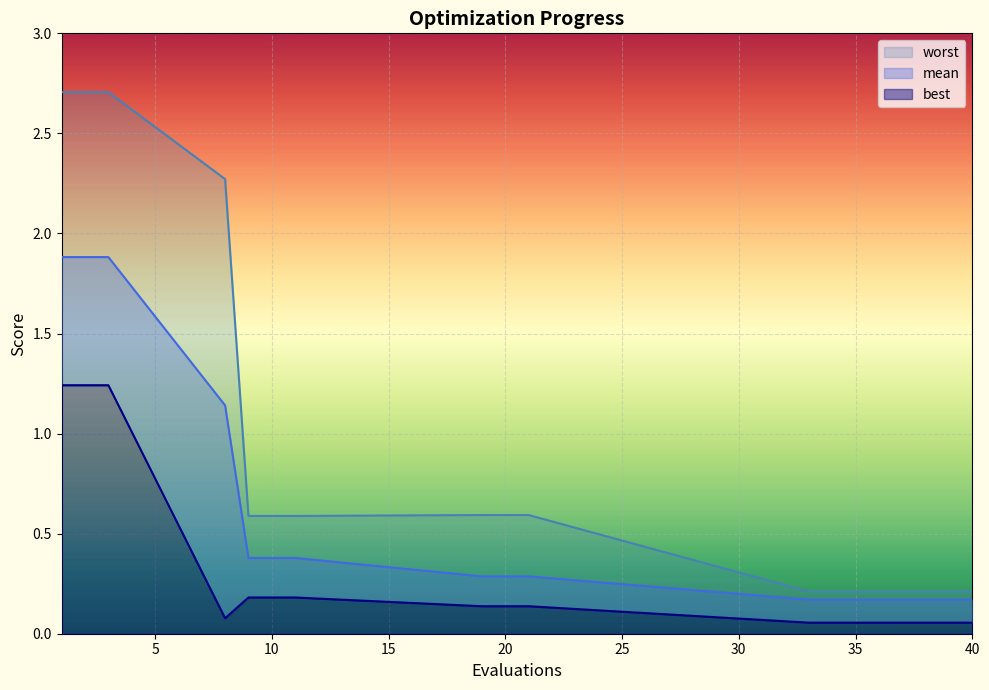

The value of best at 1 is 1.6. True or false?

False